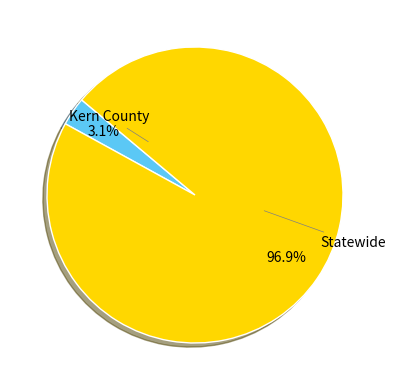

Is it true that Statewide is 82% of the pie?

False